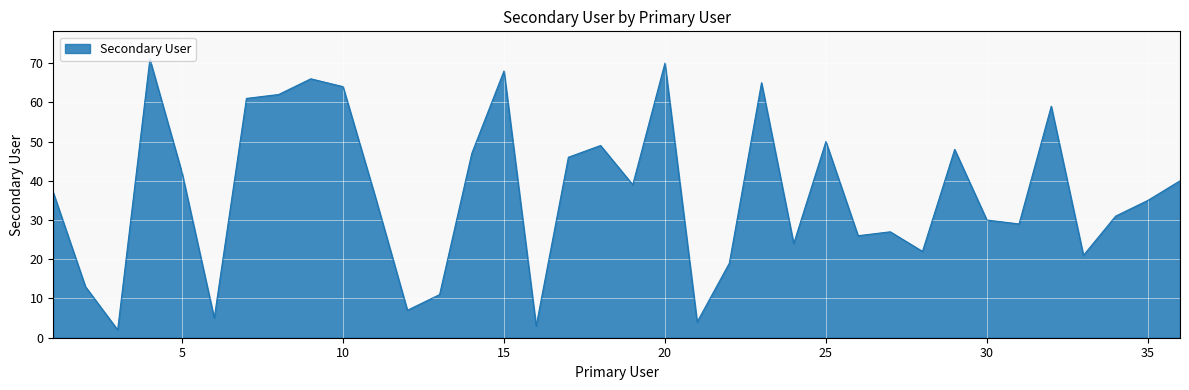

What is the greatest value displayed?

71